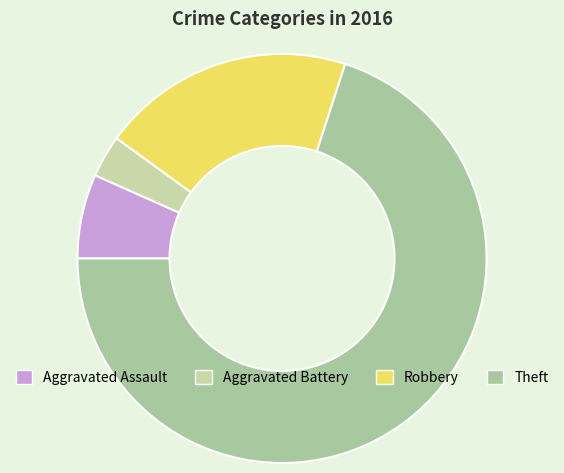

To the nearest percent, what percentage of the pie is Theft?

70%